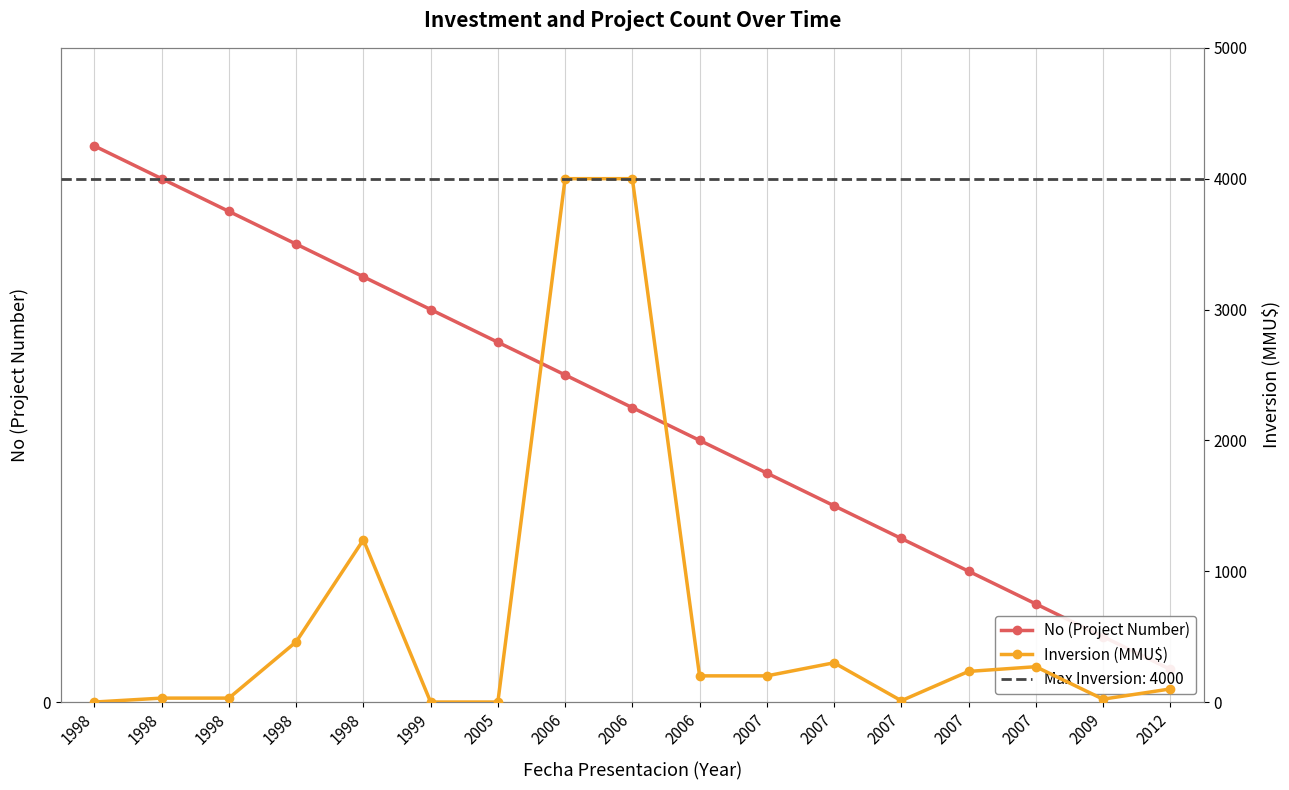

How many lines are shown in the chart?

2